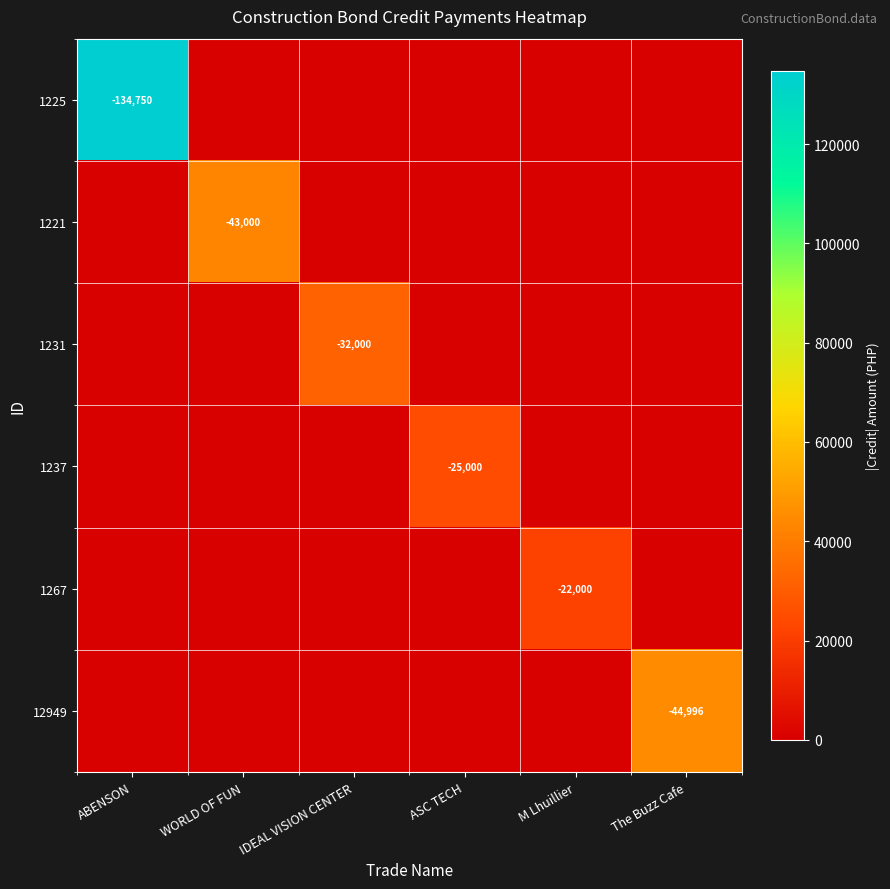

The value of 1225 at ABENSON is -134750. True or false?

True